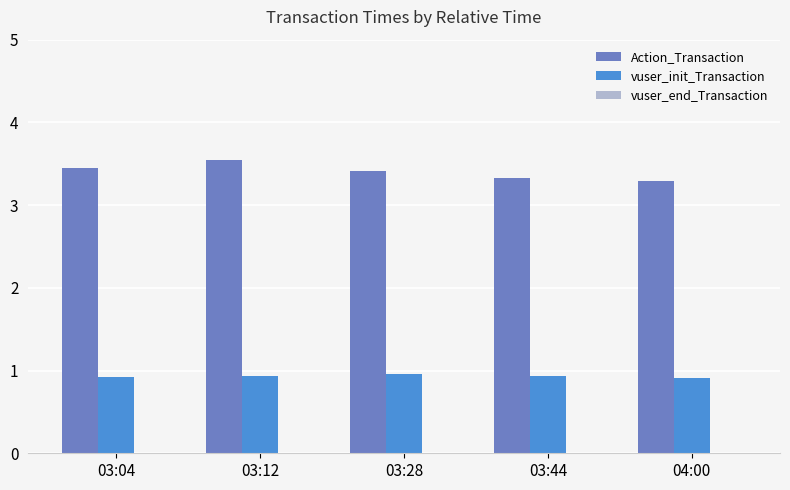

What is the label of the 1st bar from the left?

03:04